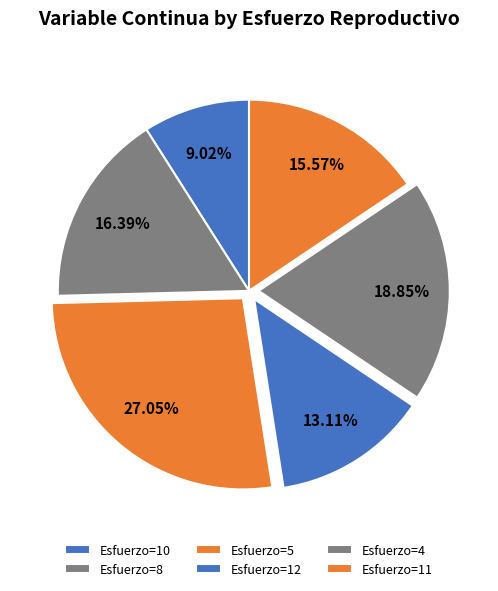

How many segments does this pie chart have?

6